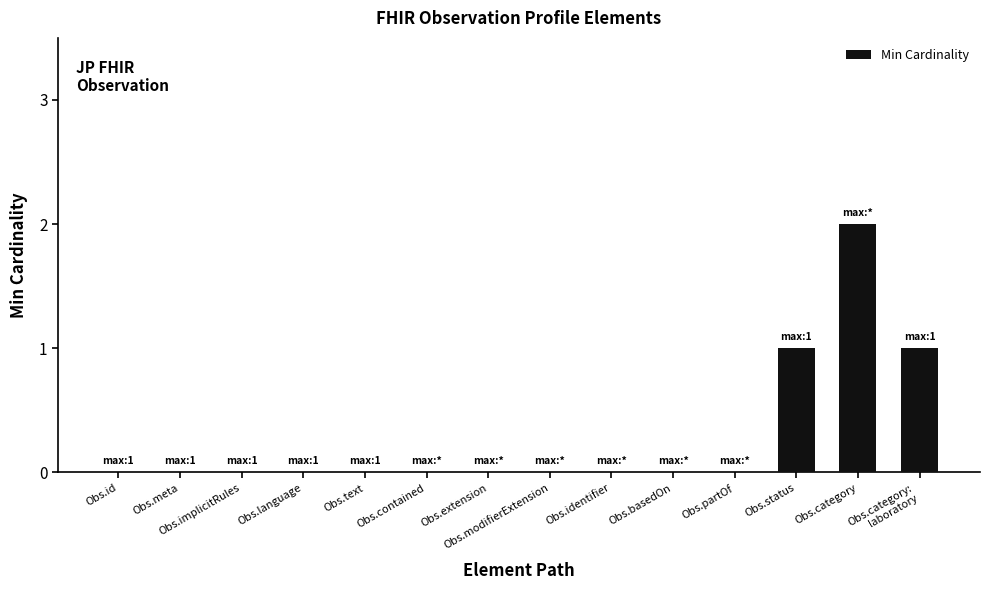

Which category has the highest value across all series?

Obs.category